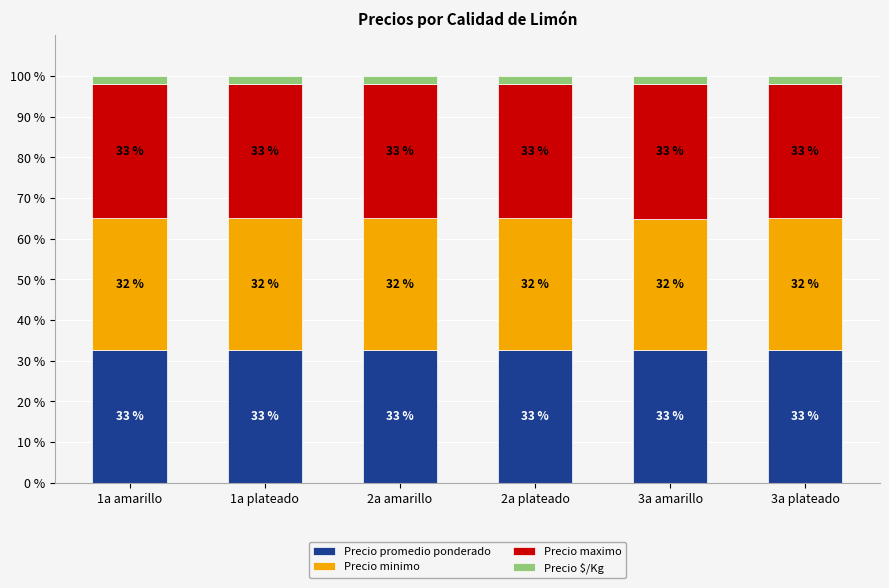

What is the total value across all series at 2a plateado?

100.0